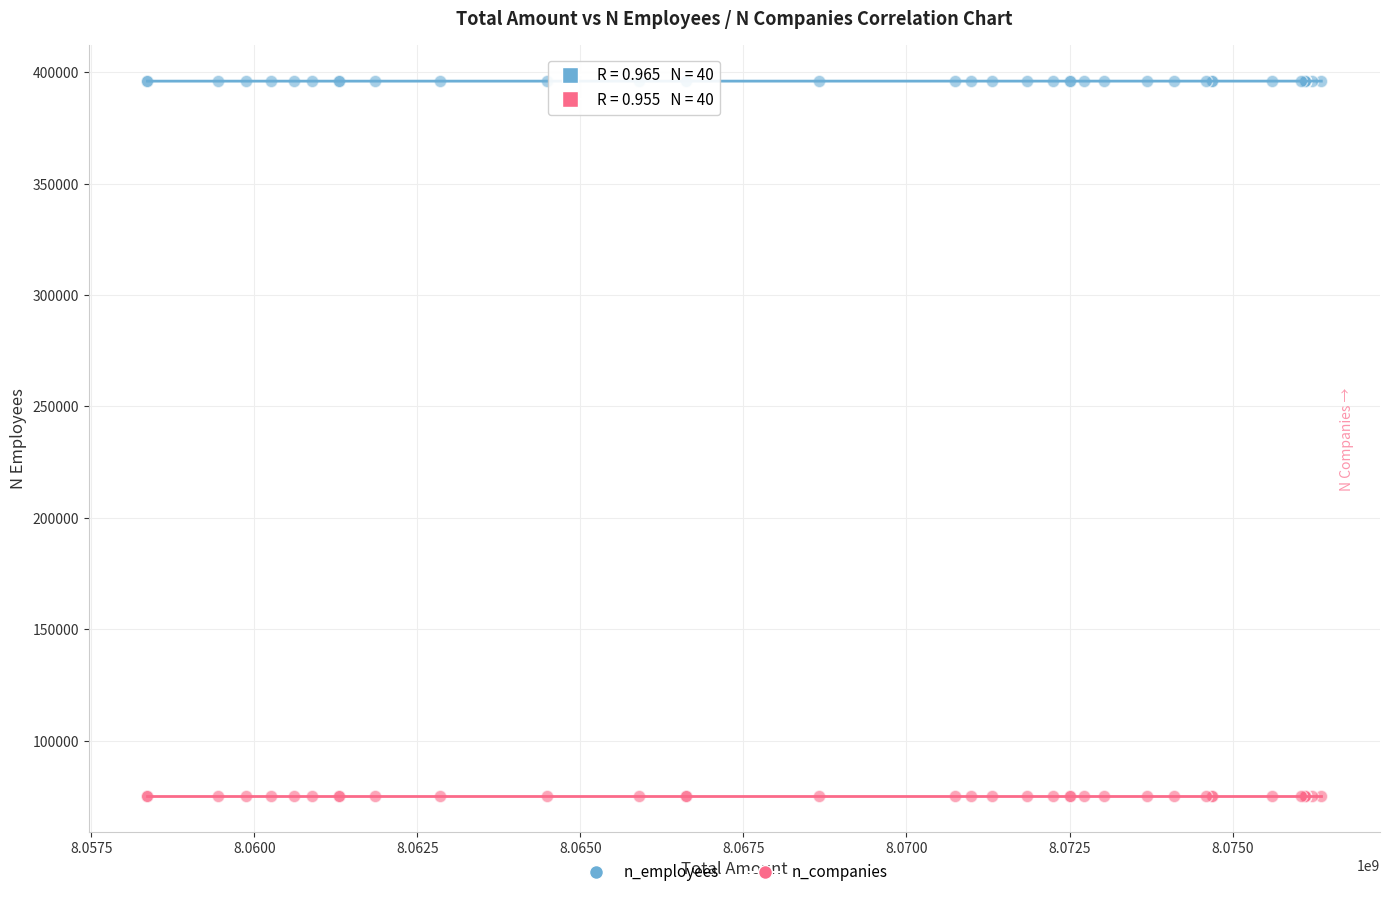

Which series contains the highest Y value?

n_employees